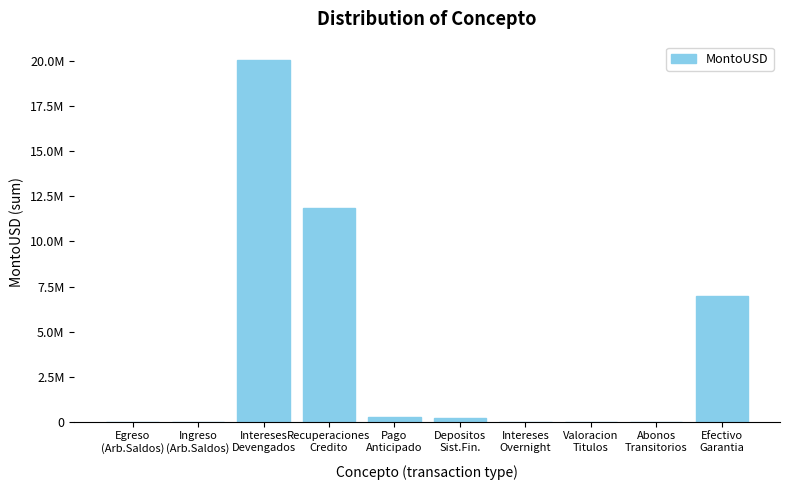

How many data points does each series have?

10